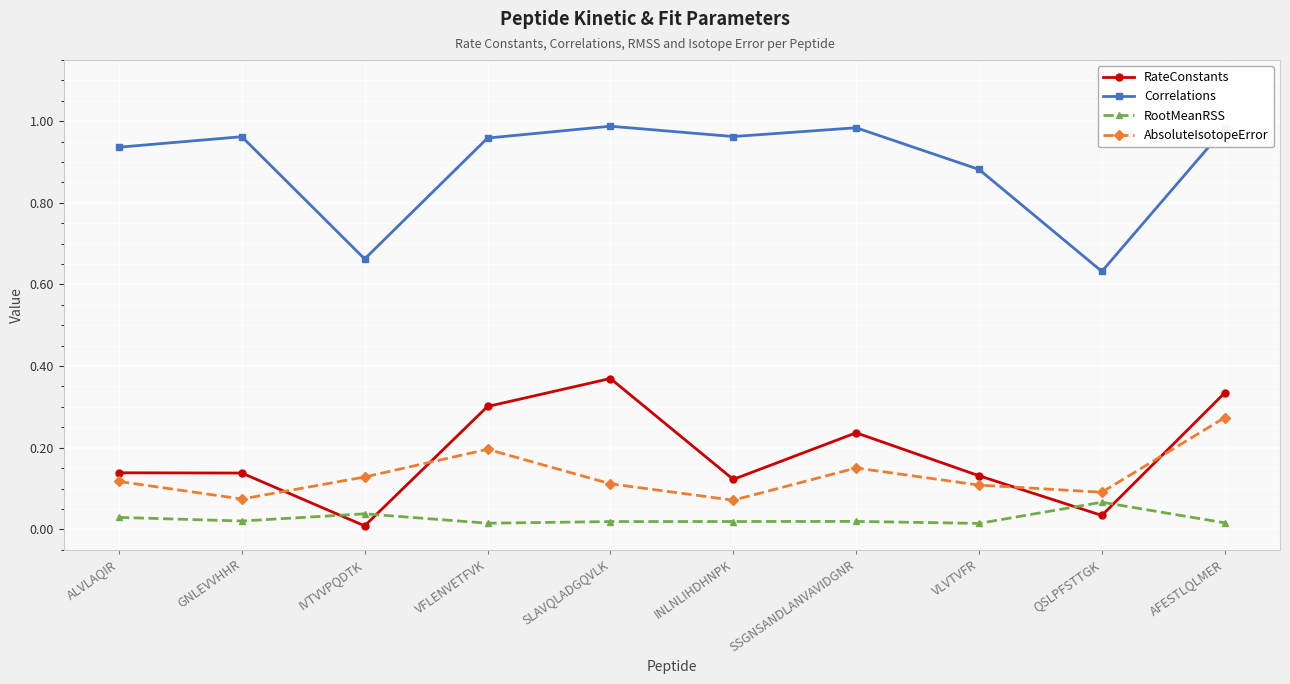

True or false: AbsoluteIsotopeError and Correlations intersect in this chart.

False